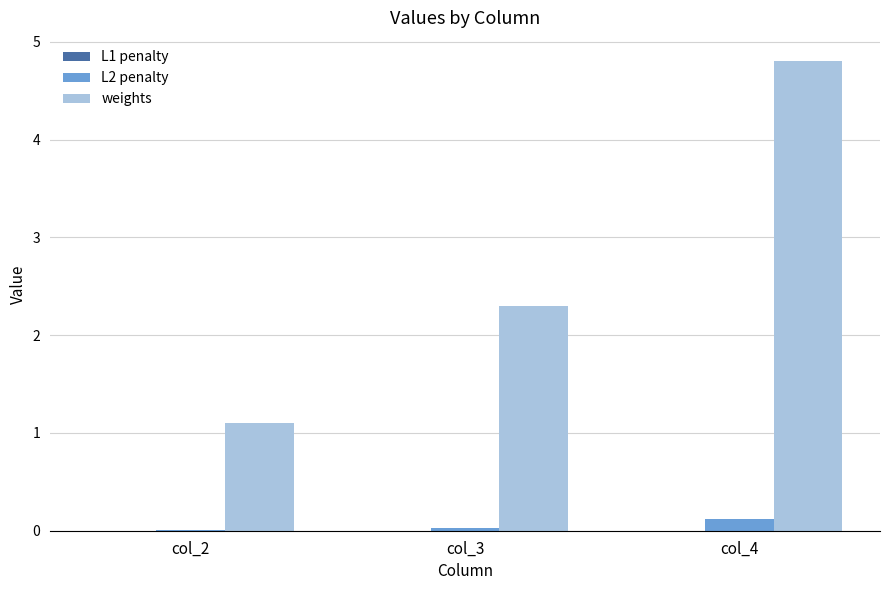

At which label does weights first exceed 2?

col_3